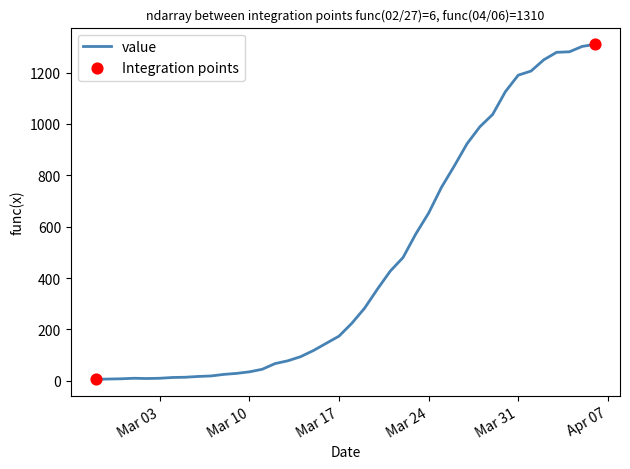

What is the difference between the maximum and minimum values?

1304